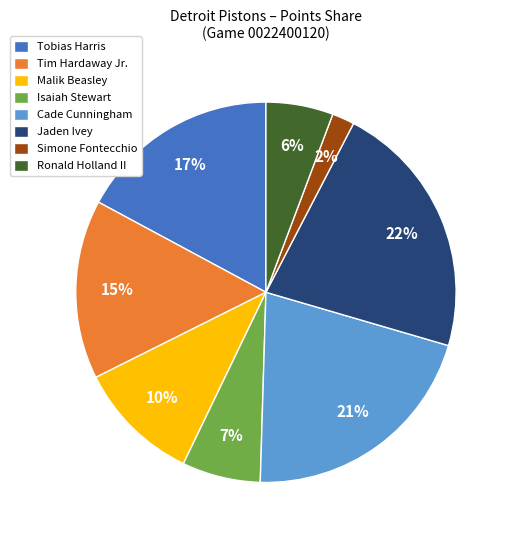

How many segments does this pie chart have?

8